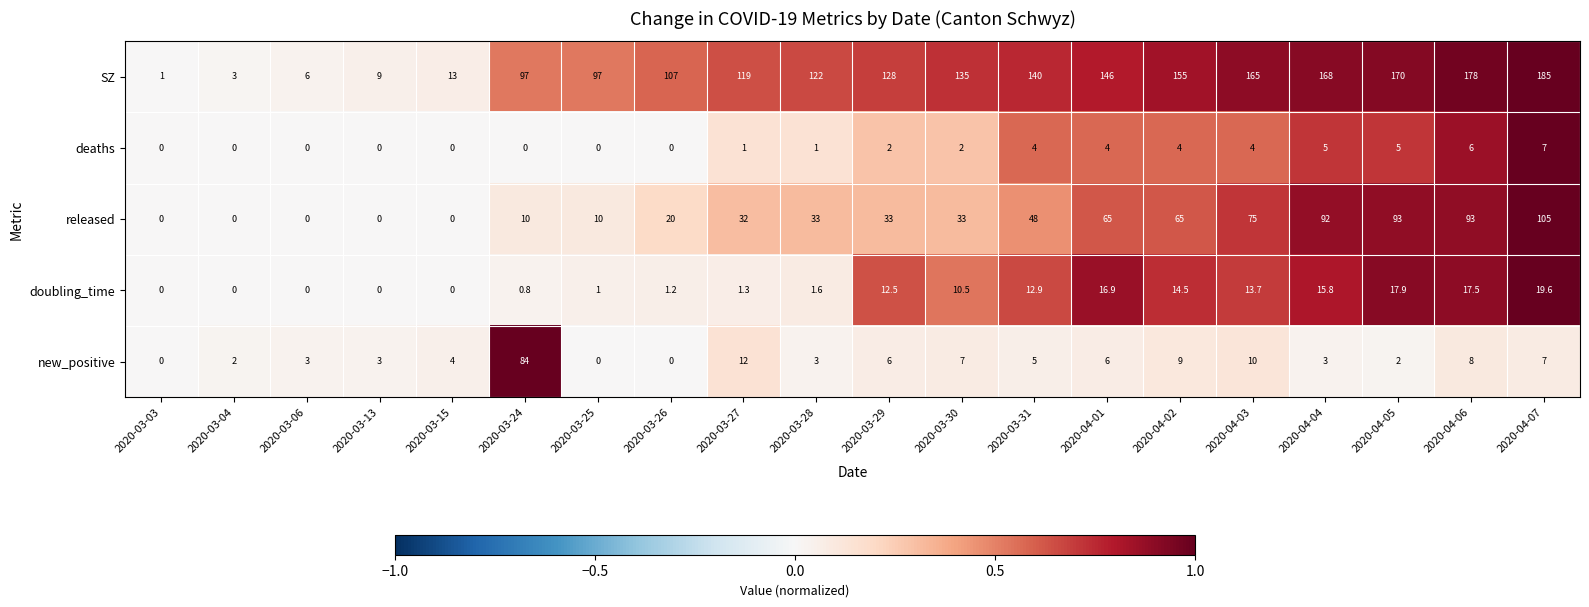

What is the sum of the doubling_time values at 2020-03-30 and 2020-04-02?

25.0